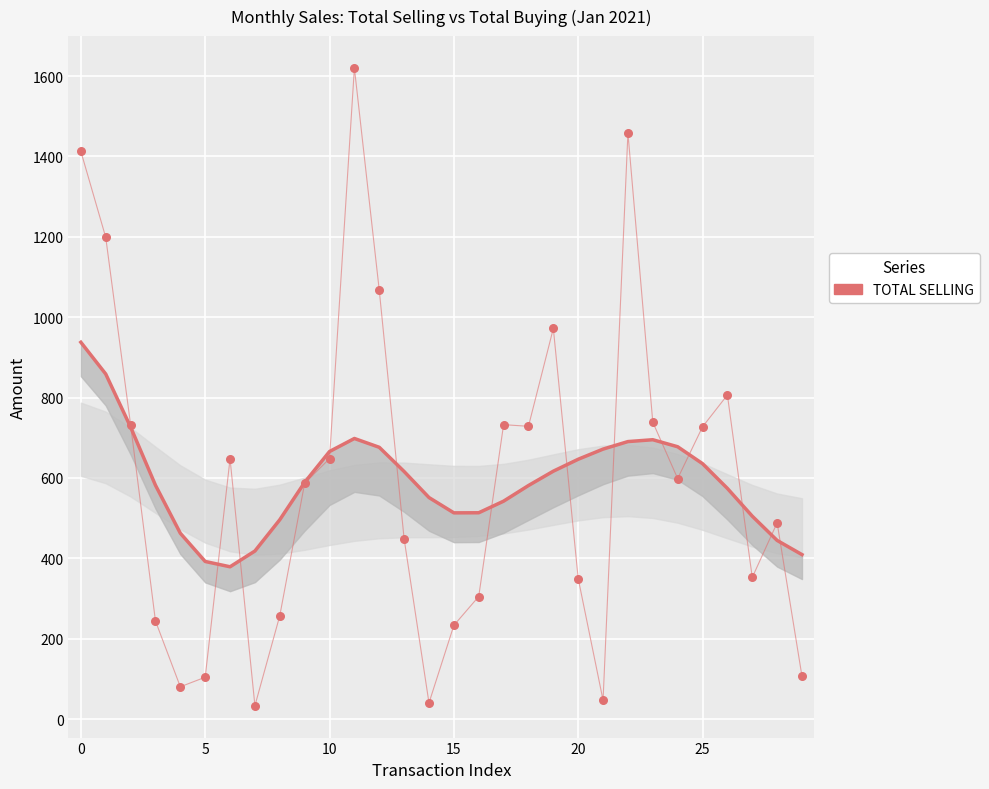

Which series contains the highest Y value?

TOTAL SELLING